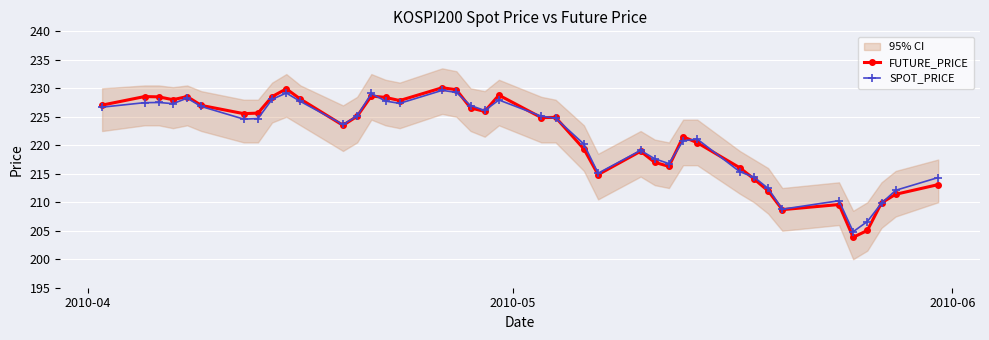

What is the value of the FUTURE_PRICE point at the 6th from the left?

227.0